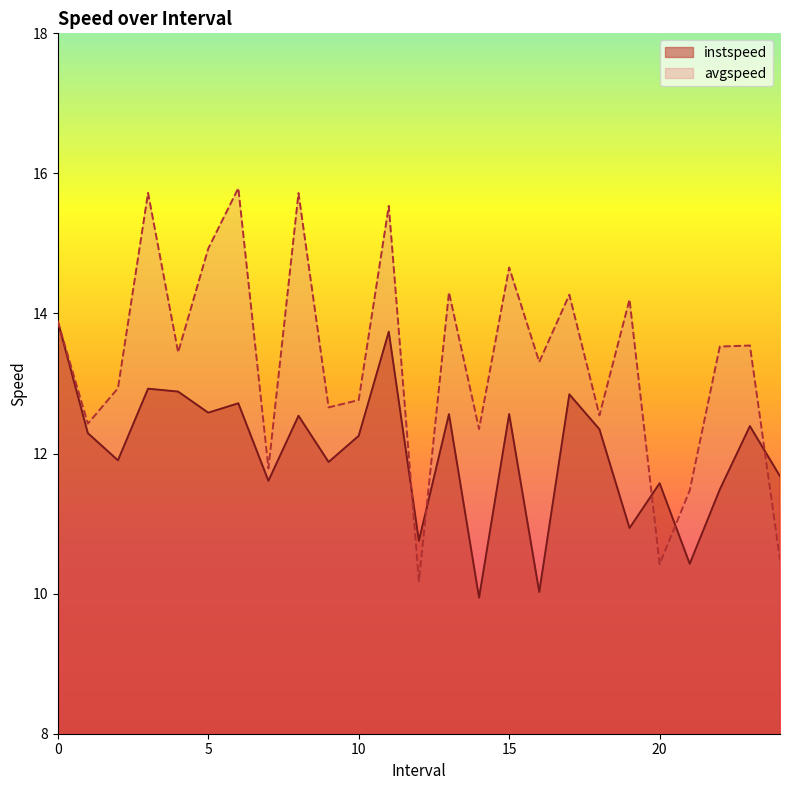

At which label does avgspeed reach its peak?

6